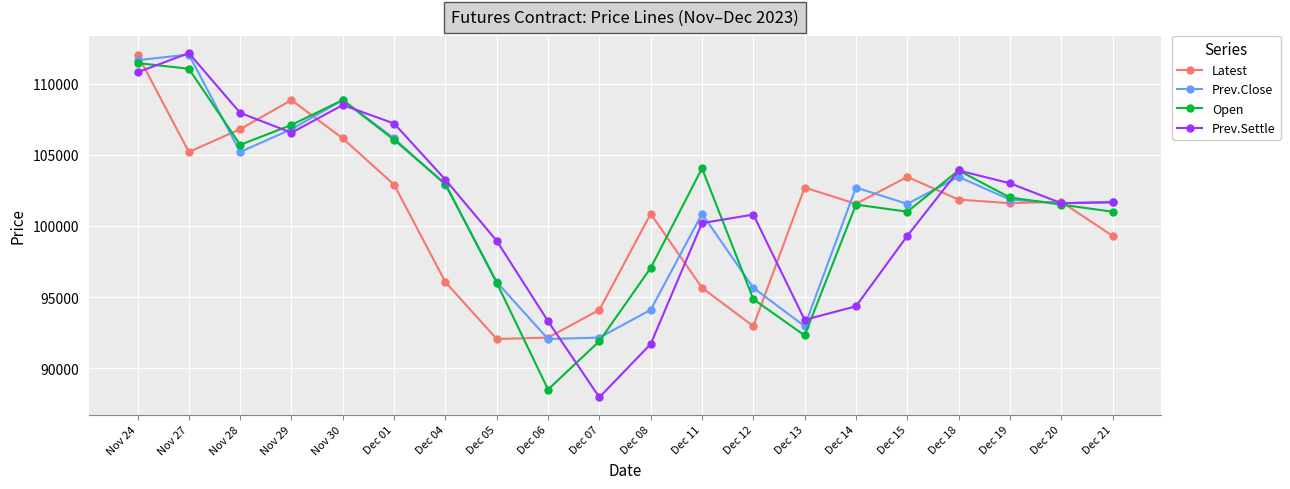

Where does the Latest series first go above 101700?

Nov 24